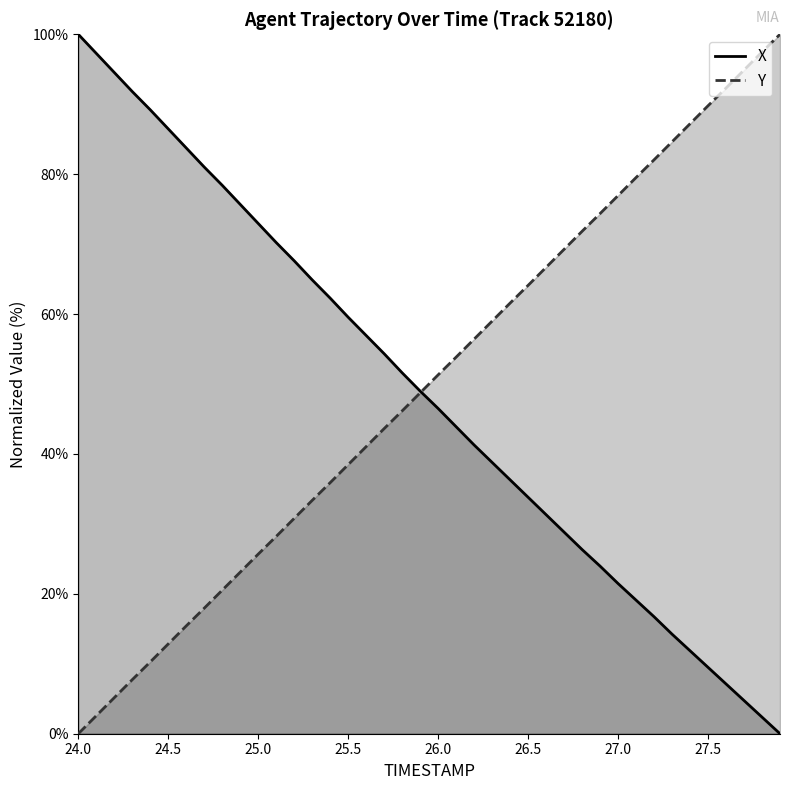

Where do X and Y first cross each other?

25.9 and 26.0